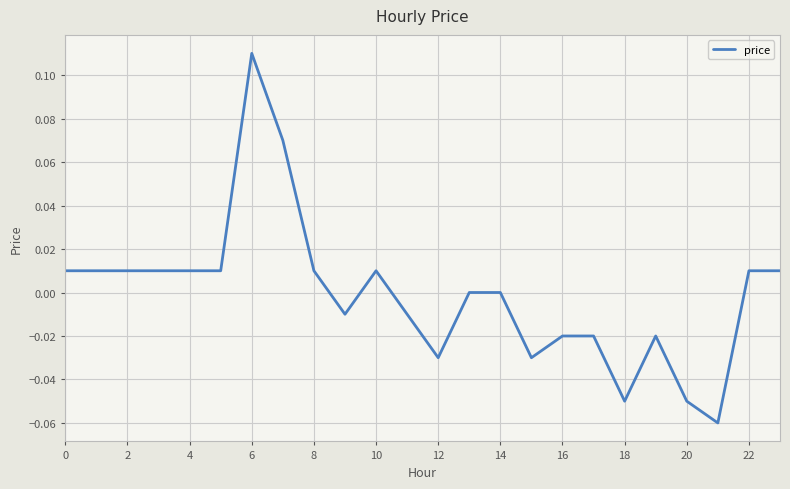

How many lines are shown in the chart?

1